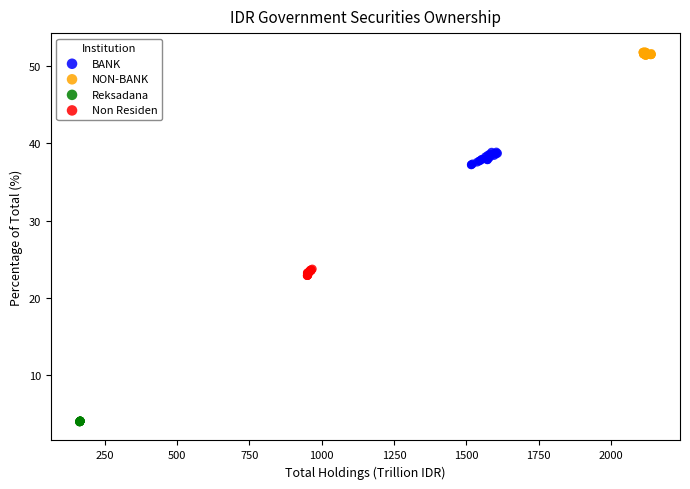

Which series contains the lowest Y value?

Reksadana